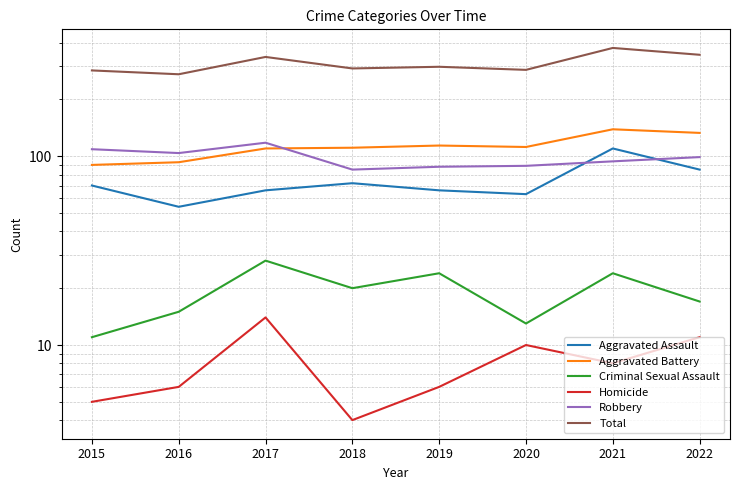

Reading left to right, what are all the values shown in this chart?

Aggravated Assault: 2015=70	2016=54	2017=66	2018=72	2019=66	2020=63	2021=110	2022=85
Aggravated Battery: 2015=90	2016=93	2017=110	2018=111	2019=114	2020=112	2021=139	2022=133
Criminal Sexual Assault: 2015=11	2016=15	2017=28	2018=20	2019=24	2020=13	2021=24	2022=17
Homicide: 2015=5	2016=6	2017=14	2018=4	2019=6	2020=10	2021=8	2022=11
Robbery: 2015=109	2016=104	2017=118	2018=85	2019=88	2020=89	2021=94	2022=99
Total: 2015=285	2016=272	2017=336	2018=292	2019=298	2020=287	2021=375	2022=345